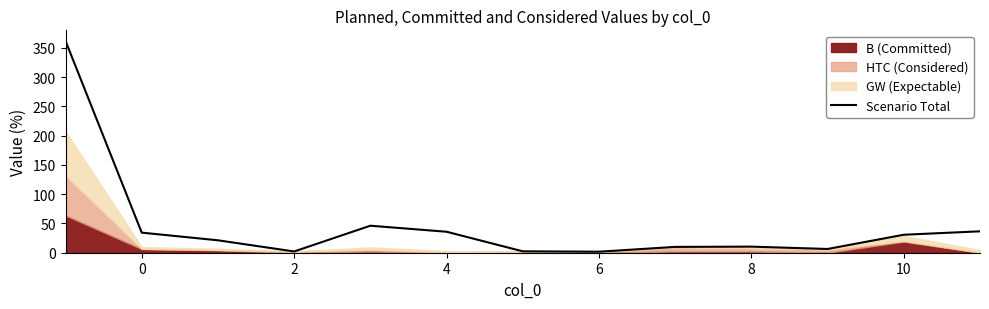

Is it true that Scenario Total equals 34.3 at 0?

True